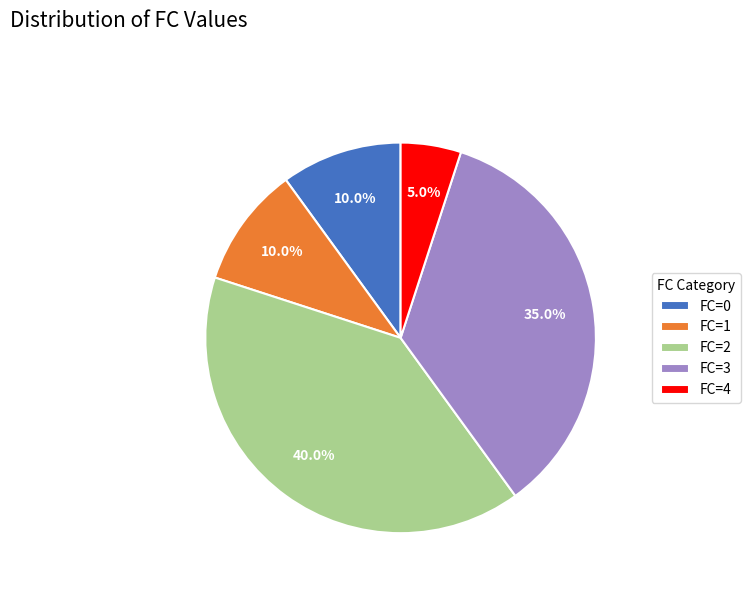

Is FC=1 the majority of the pie?

No